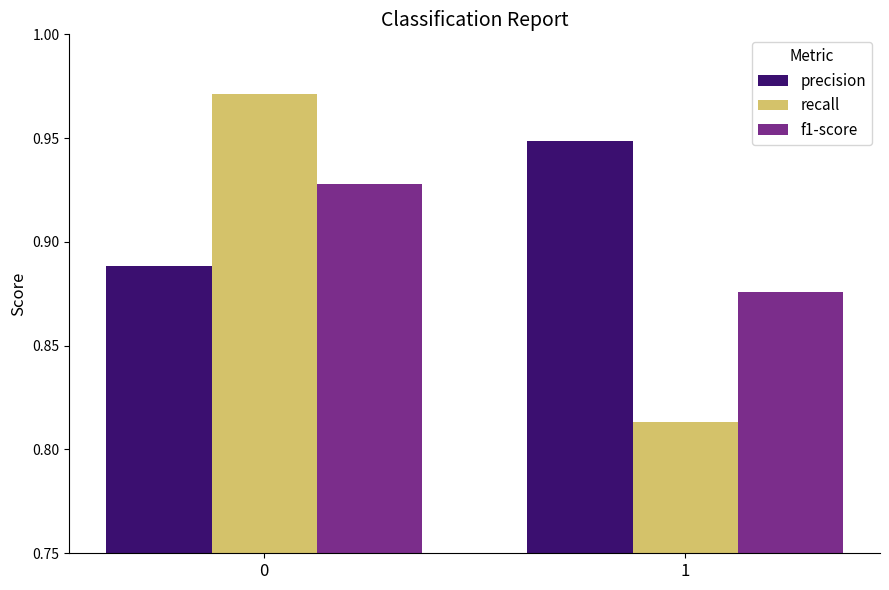

What is the sum of all precision values?

1.8